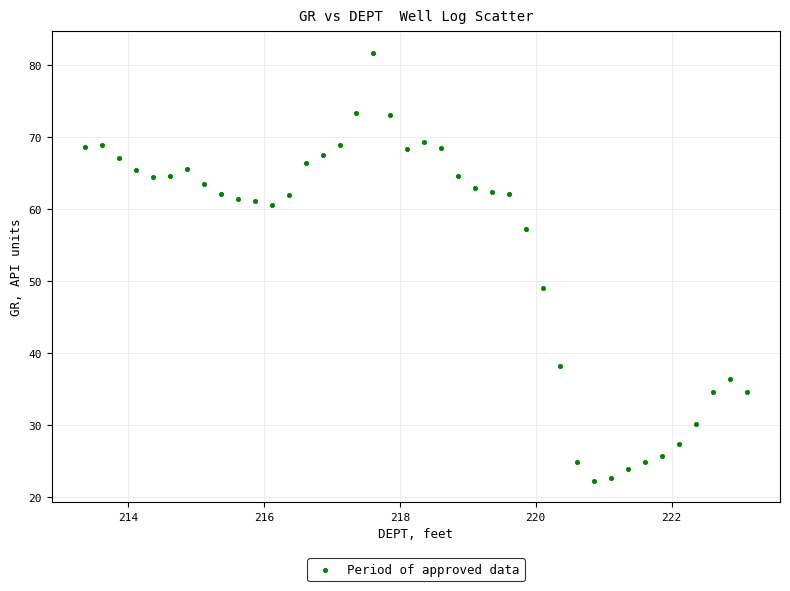

What Y value in the scatter plot is closest to 51?

49.0